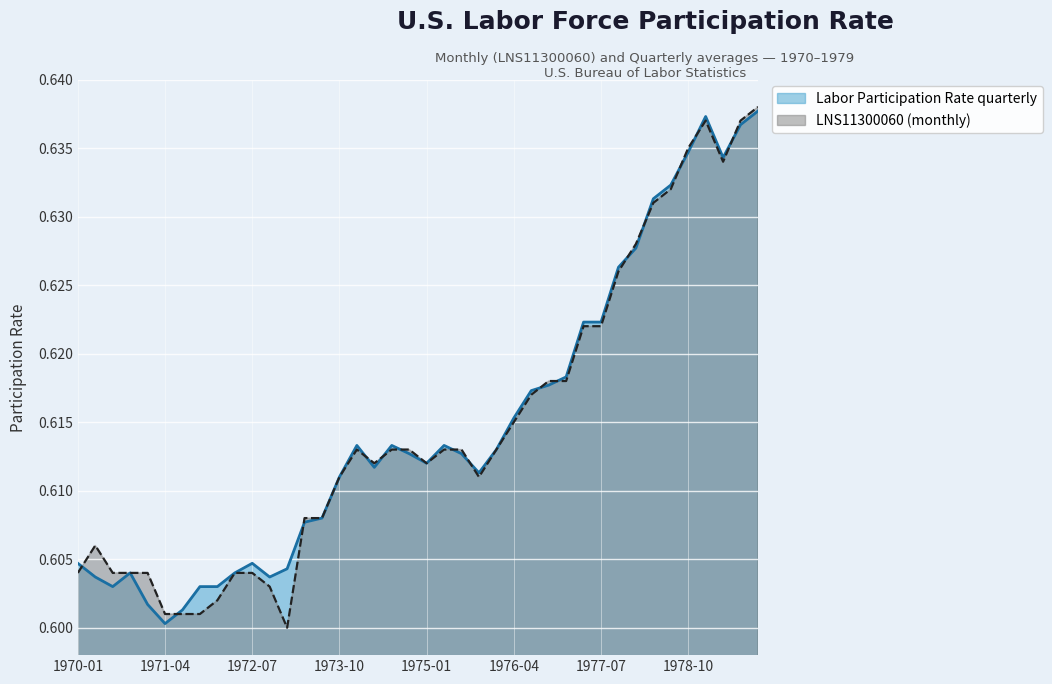

List the series in order of their overall mean, highest first.

Labor Participation Rate quarterly, LNS11300060 (monthly)